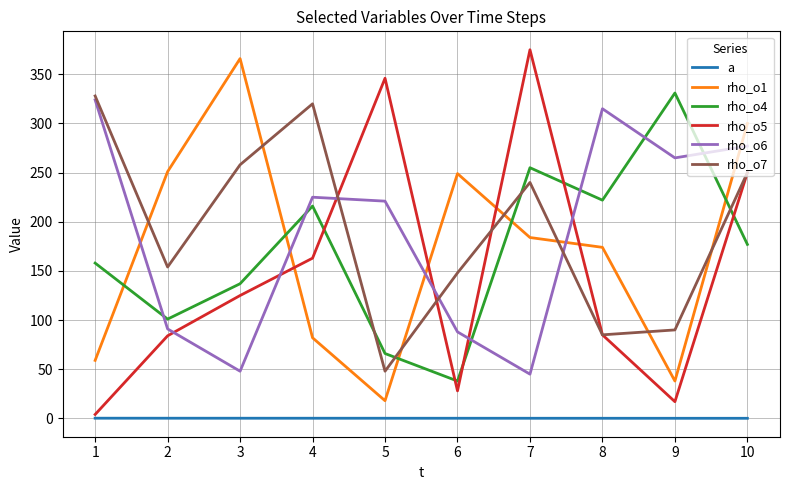

True or false: rho_o4 and a cross at least once.

False